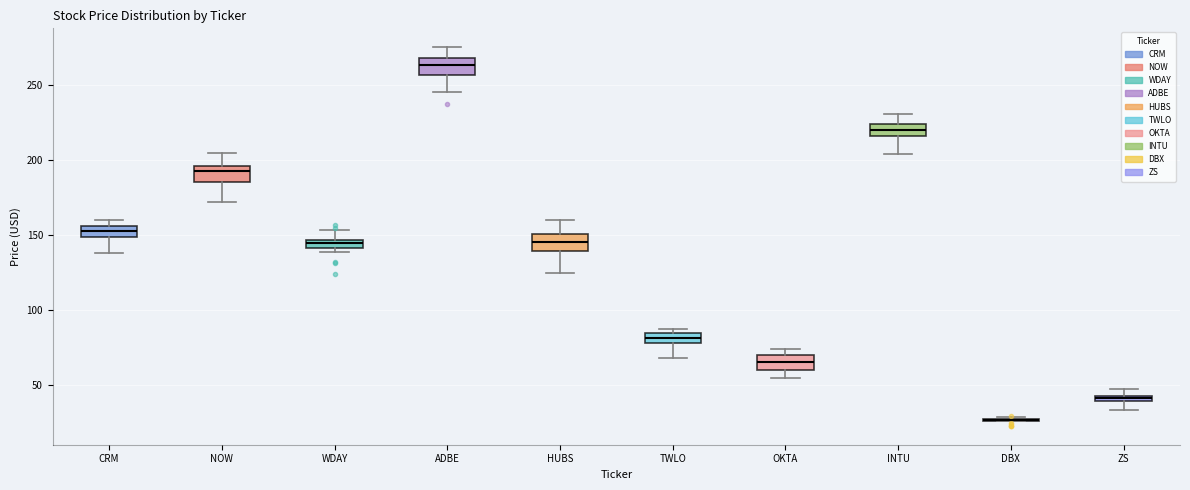

Where is the upper edge of the box for ADBE on the y-axis? The values are not printed on the chart, so give them approximately, as read against the axis.

270